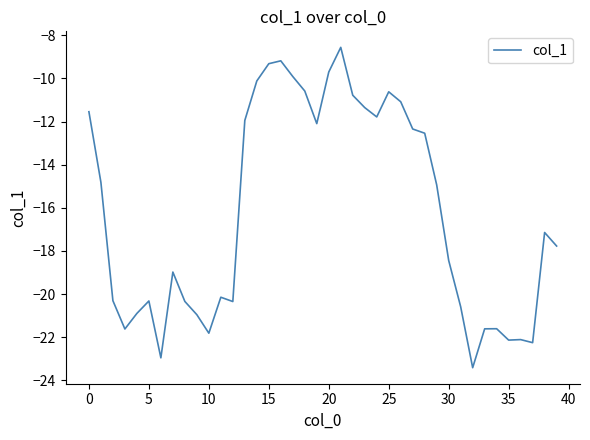

What is the difference between the maximum and minimum values?

14.8